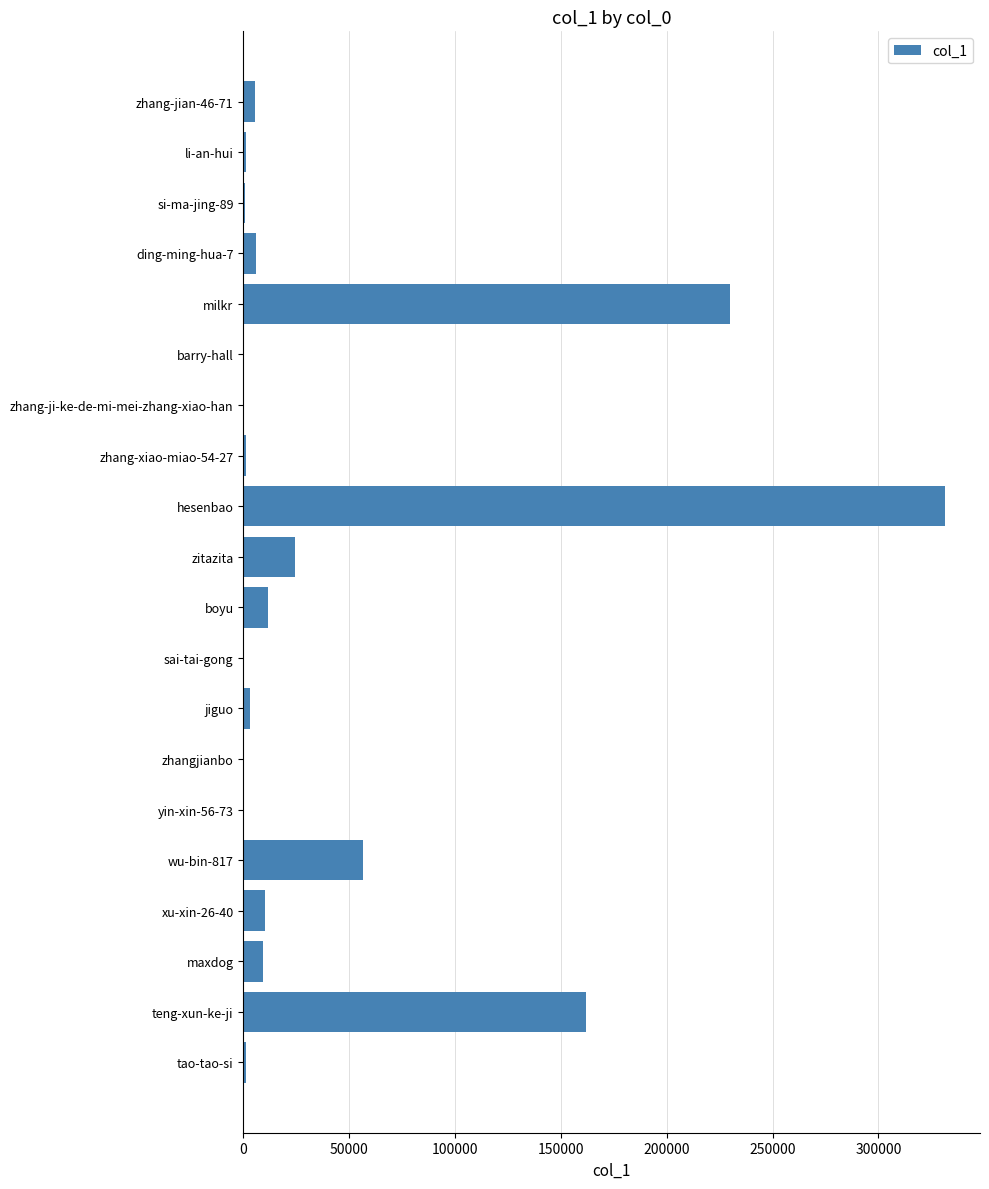

The value at teng-xun-ke-ji is 161721. True or false?

True